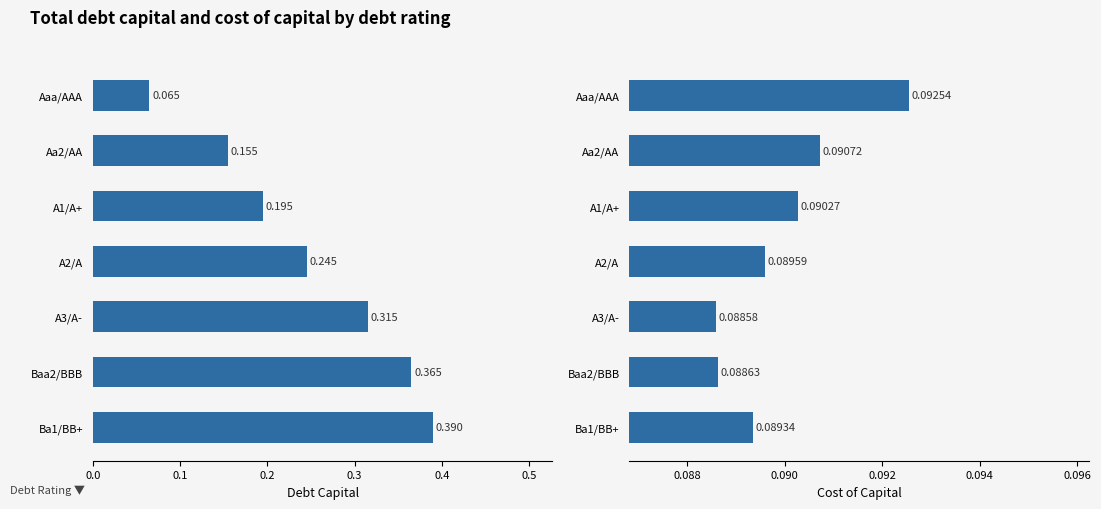

What is the smallest value displayed?

0.1